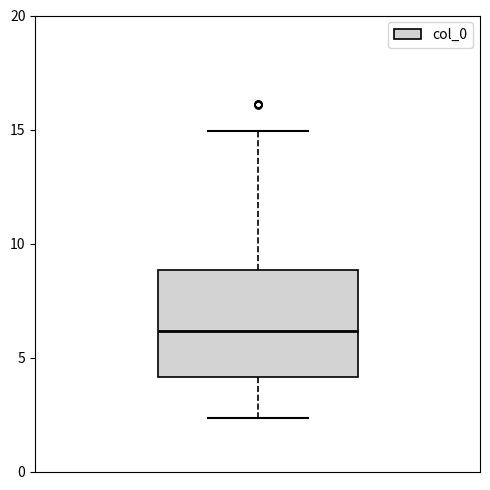

Read this box plot against the y-axis: the position of the median line, the range covered by the box, and the ends of both whiskers. The values are not printed on the chart, so give them approximately, as read against the axis.

median 6.0, box 4.0 to 9.0, whiskers 2.5 to 15.0